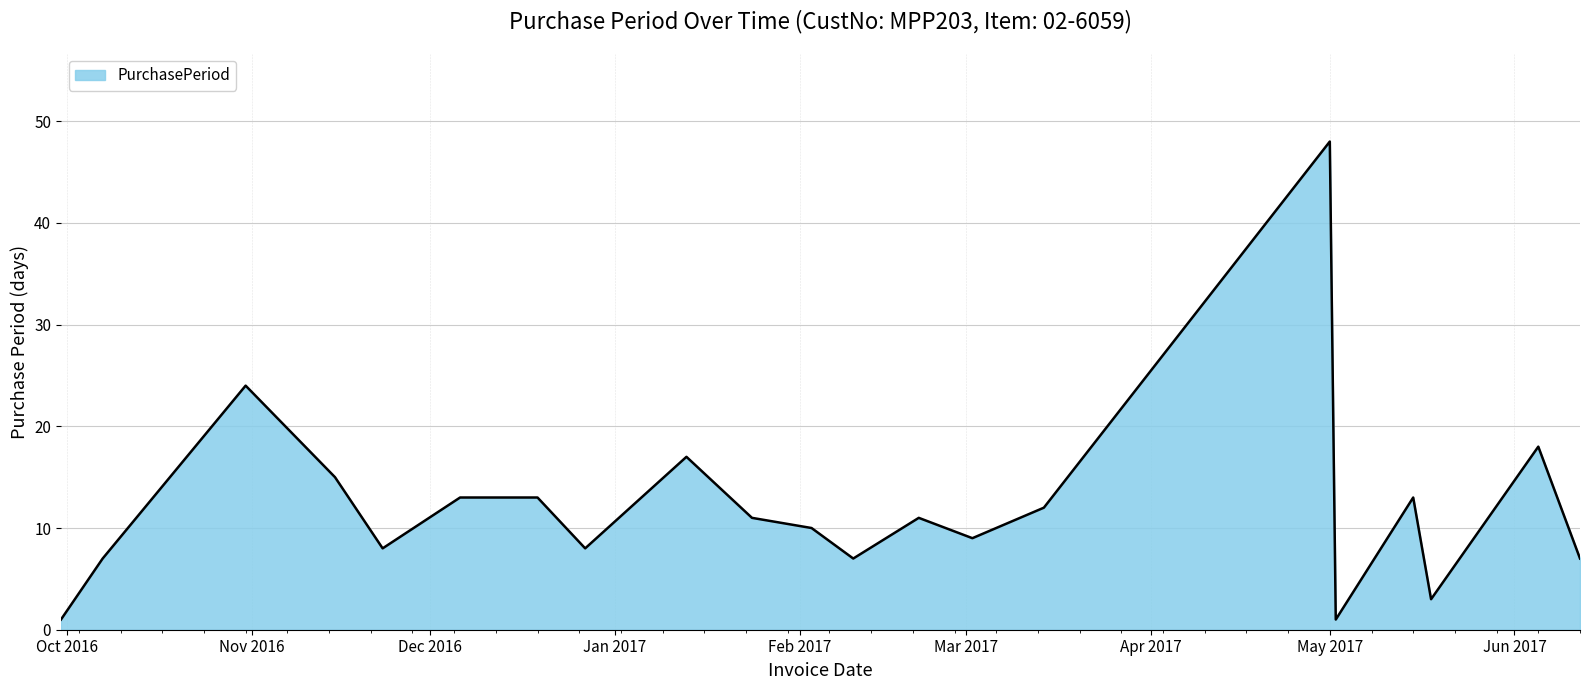

What is the difference between the maximum and minimum values?

47